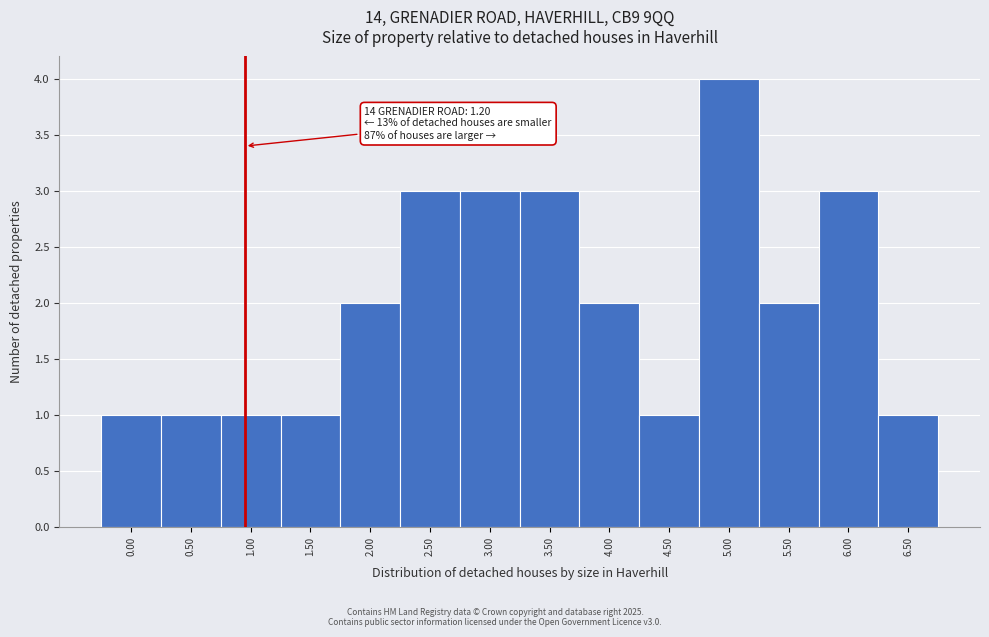

Reading left to right, extract all data points from this chart.

1	1	1	1	2	3	3	3	2	1	4	2	3	1